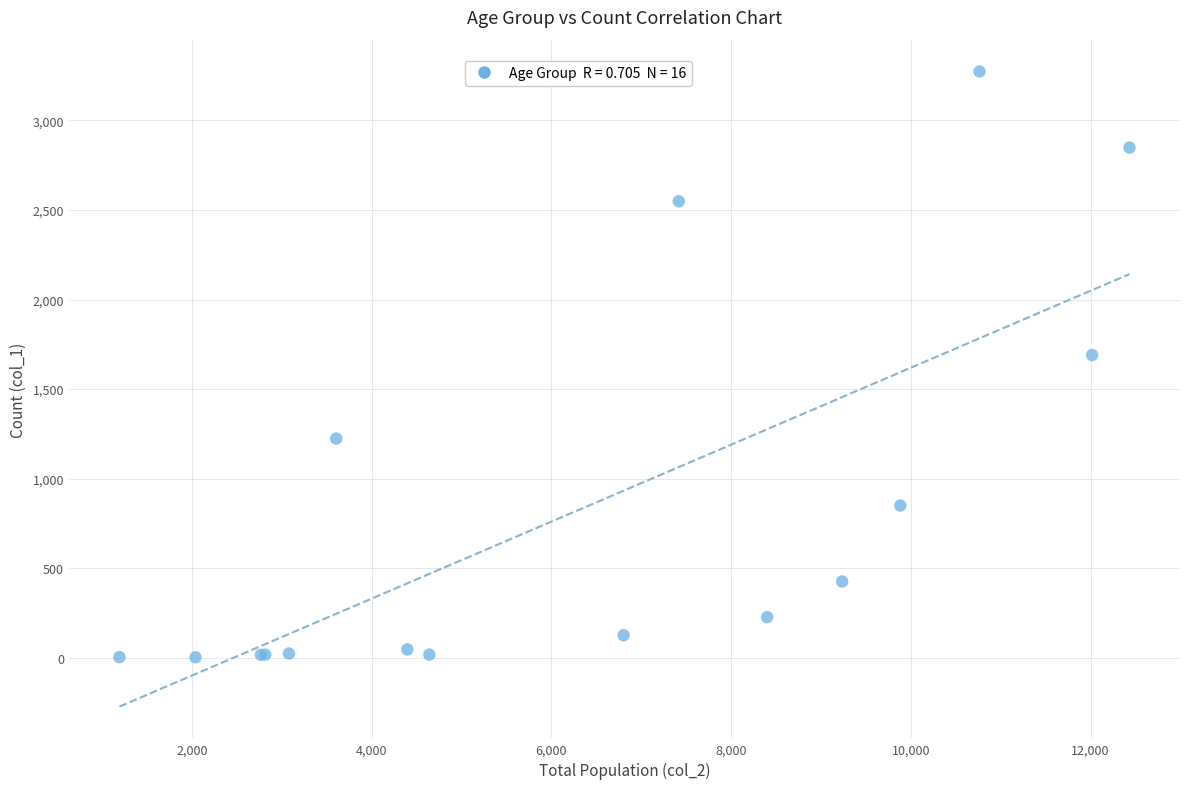

What Y value in the scatter plot is closest to 1638?

1690